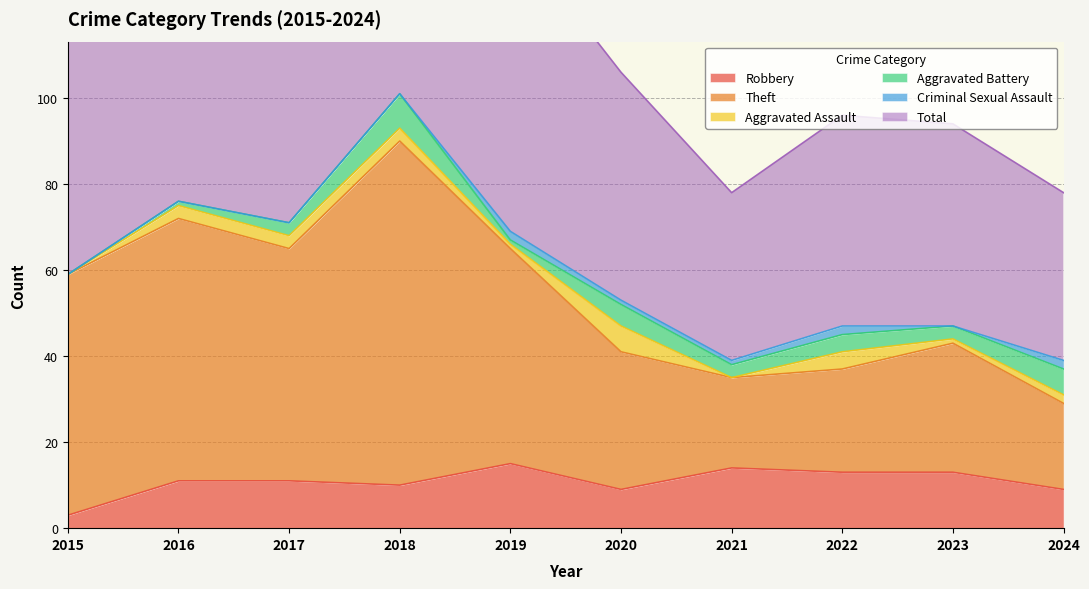

Is it true that Total equals 106 at 2021?

False